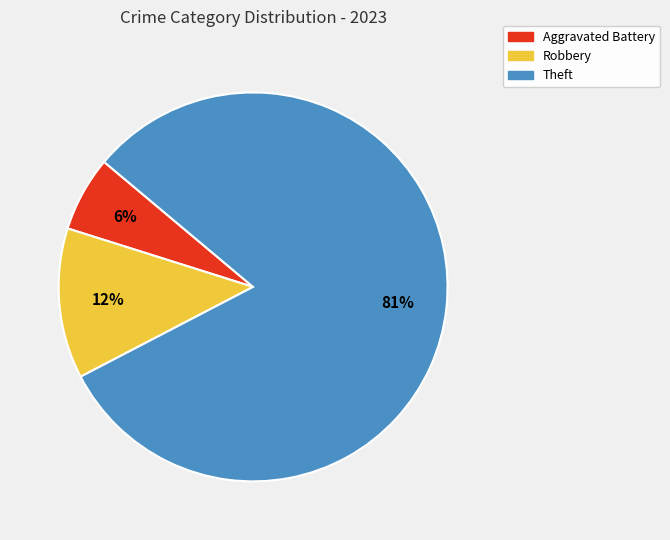

To the nearest percent, what is the difference between the largest and smallest slice percentages?

75%